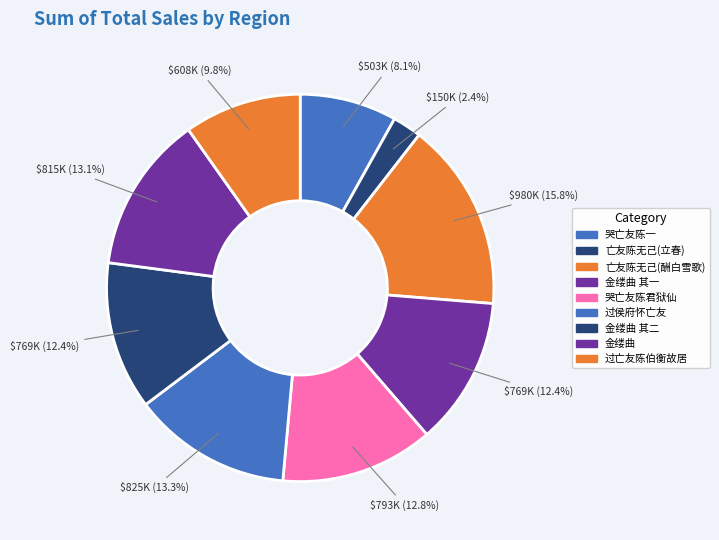

Rank the categories by value from highest to lowest.

亡友陈无己有立春诗云朱门谁送青丝菜下里难酬白雪歌颇为都下诗人所称今日立春诵之而作, 过侯府怀亡友陈幼莲, 金缕曲 亡友陈小鲁一窗秋影盦词集, 哭亡友陈君狱仙一首, 金缕曲 其二 亡友陈小鲁一窗秋影盦词集, 金缕曲 其一 亡友陈小鲁一窗秋影盦词集, 过亡友陈伯衡故居, 哭亡友陈一, 亡友陈无己有立春诗云朱门谁送青丝菜下里难